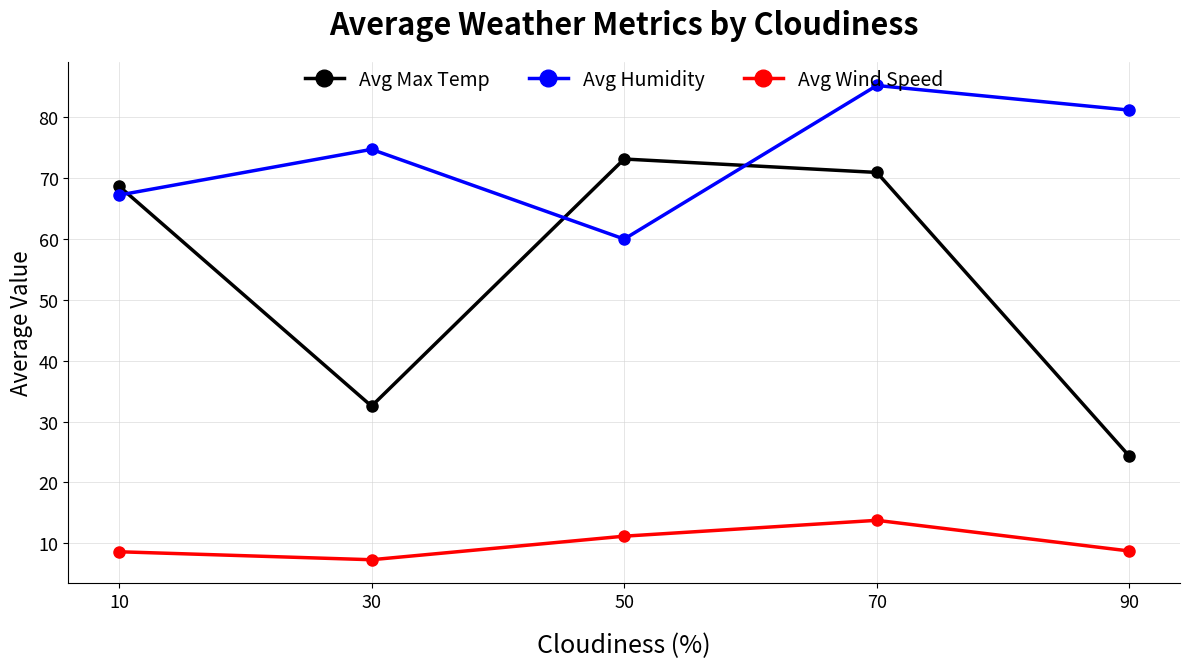

After their last crossing, which series has the higher values: Avg Max Temp or Avg Humidity?

Avg Humidity